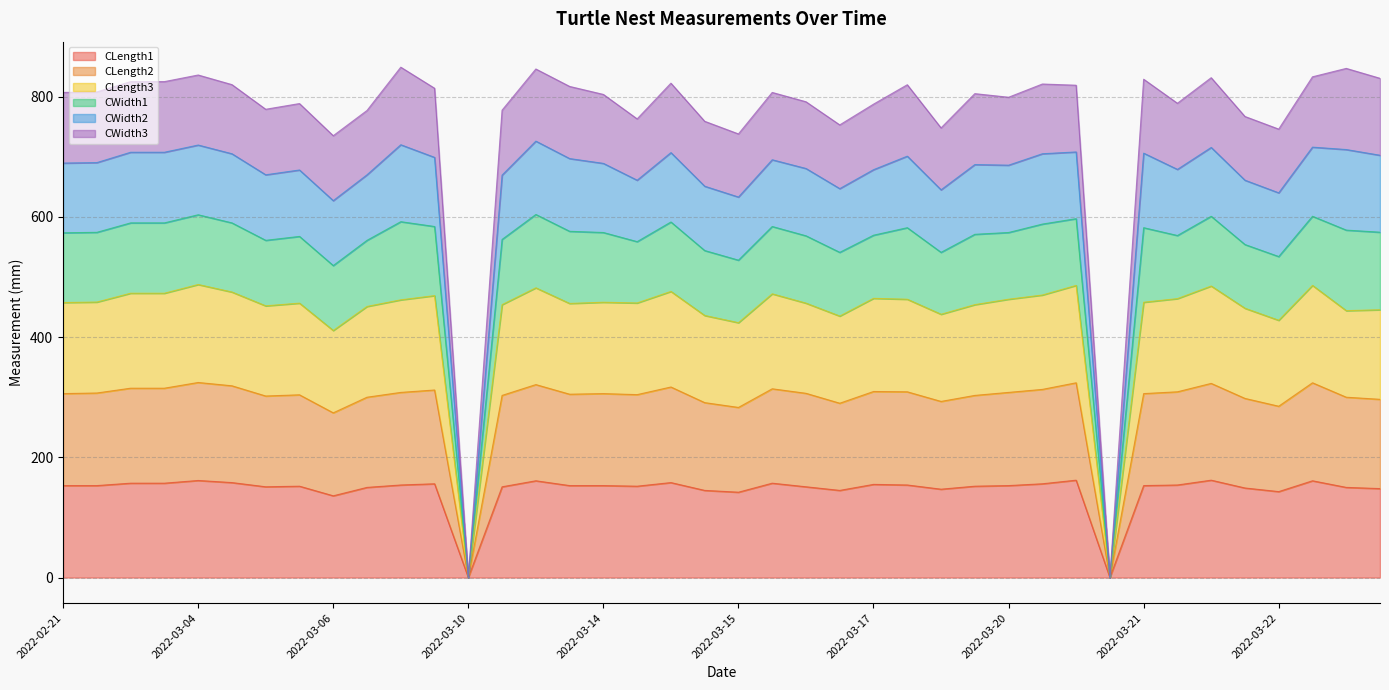

What is the total value across all series at 2022-03-20?

799.0